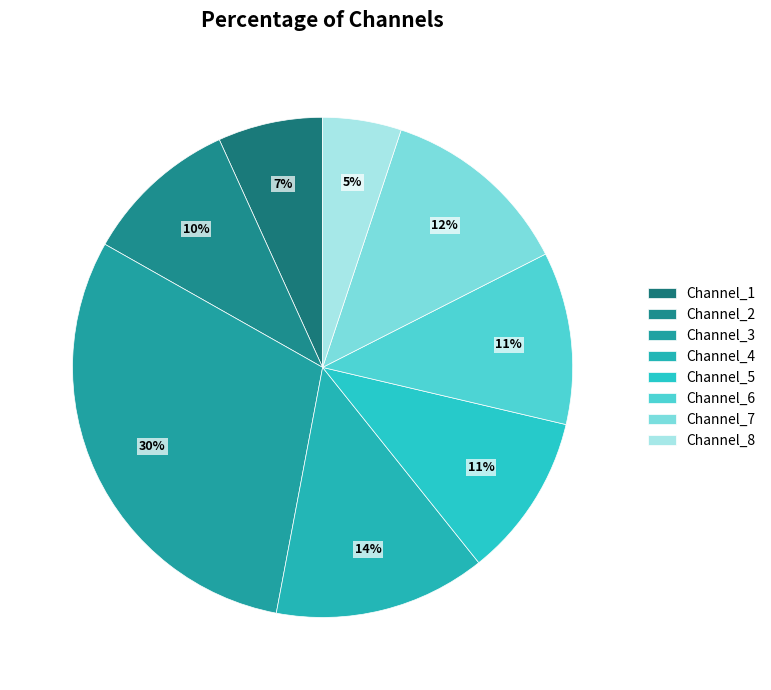

To the nearest percent, what is the difference between the largest and smallest slice percentages?

25%